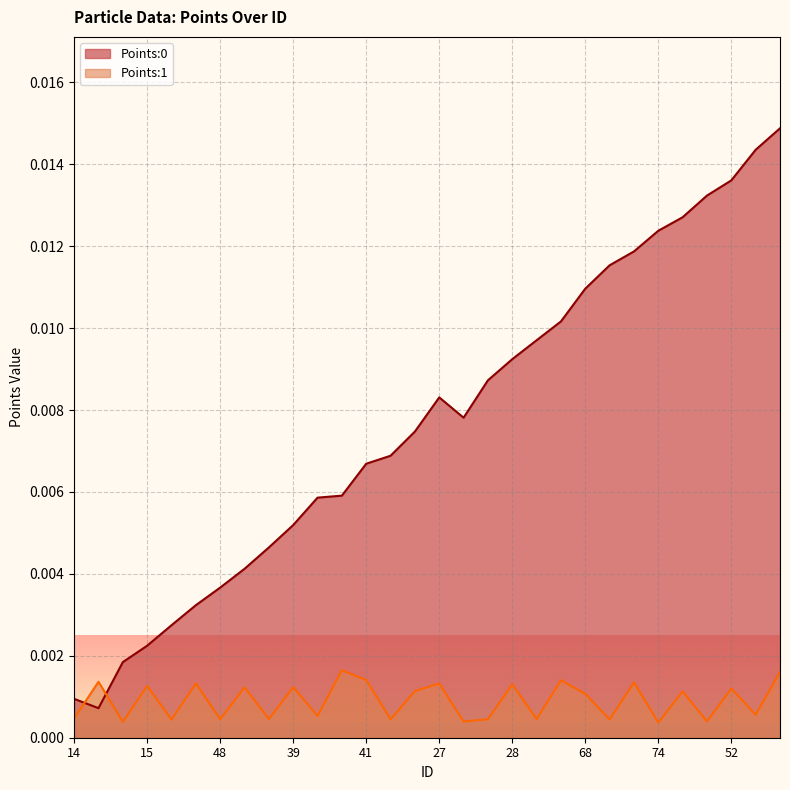

Which label corresponds to the smallest value in the chart?

74